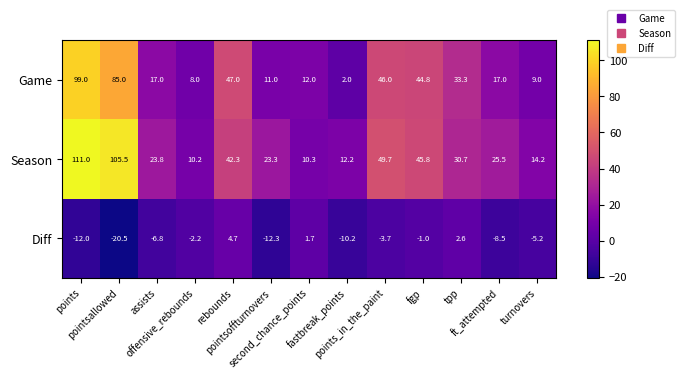

What is the lowest value of the Diff series?

-20.5